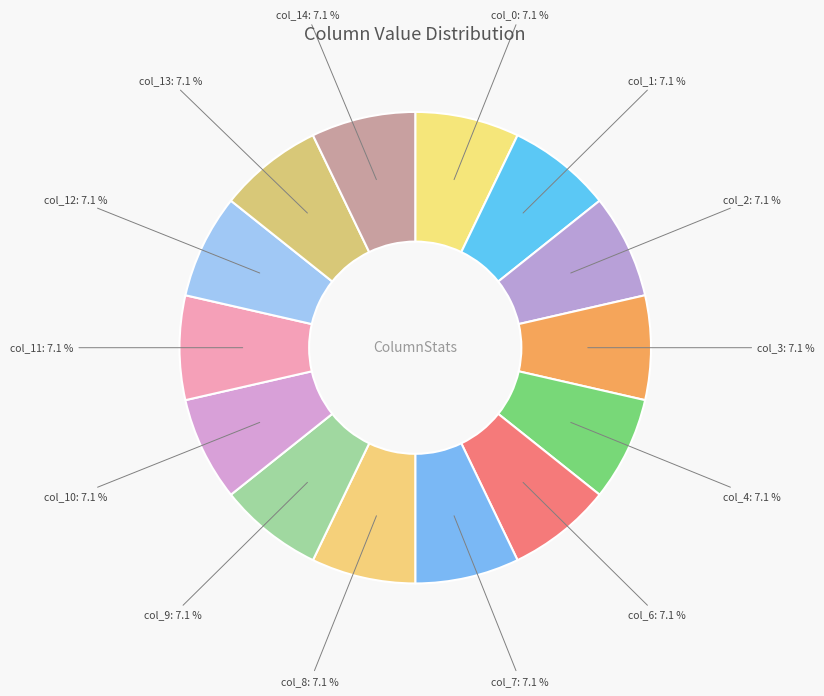

Rank the categories by value from highest to lowest.

col_0, col_1, col_2, col_3, col_4, col_6, col_7, col_8, col_9, col_10, col_11, col_12, col_13, col_14, col_5